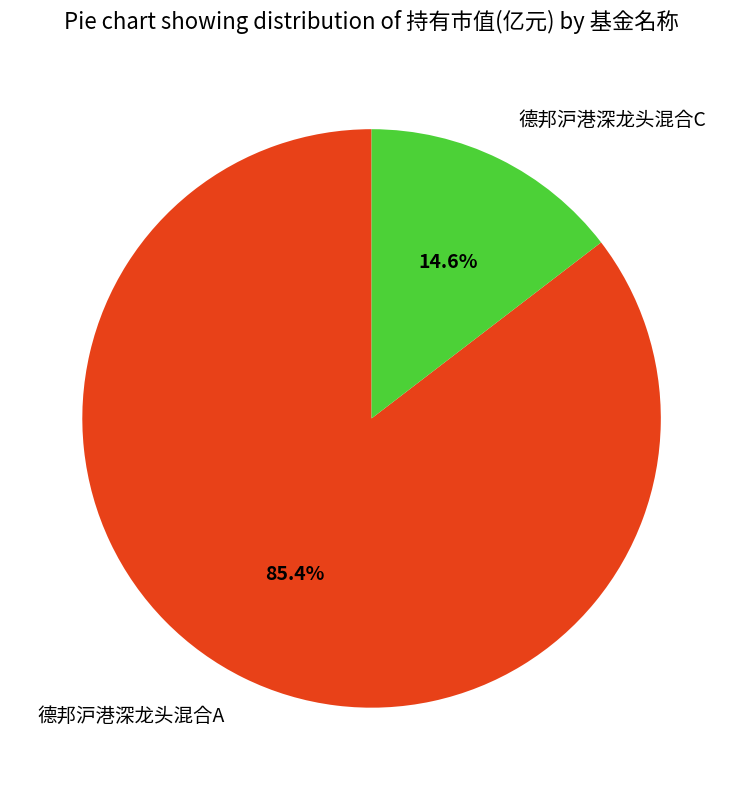

Which has a higher value, 德邦沪港深龙头混合A or 德邦沪港深龙头混合C?

德邦沪港深龙头混合A